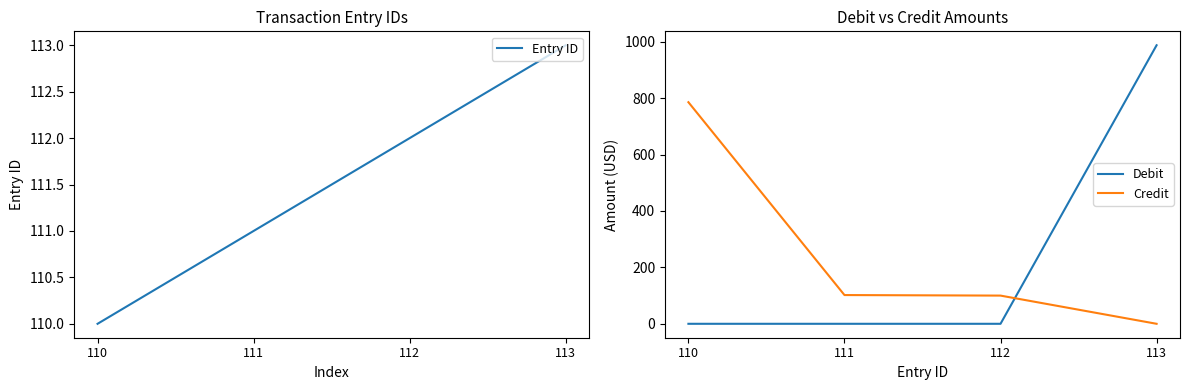

Which category has the lowest value in the Credit series?

113